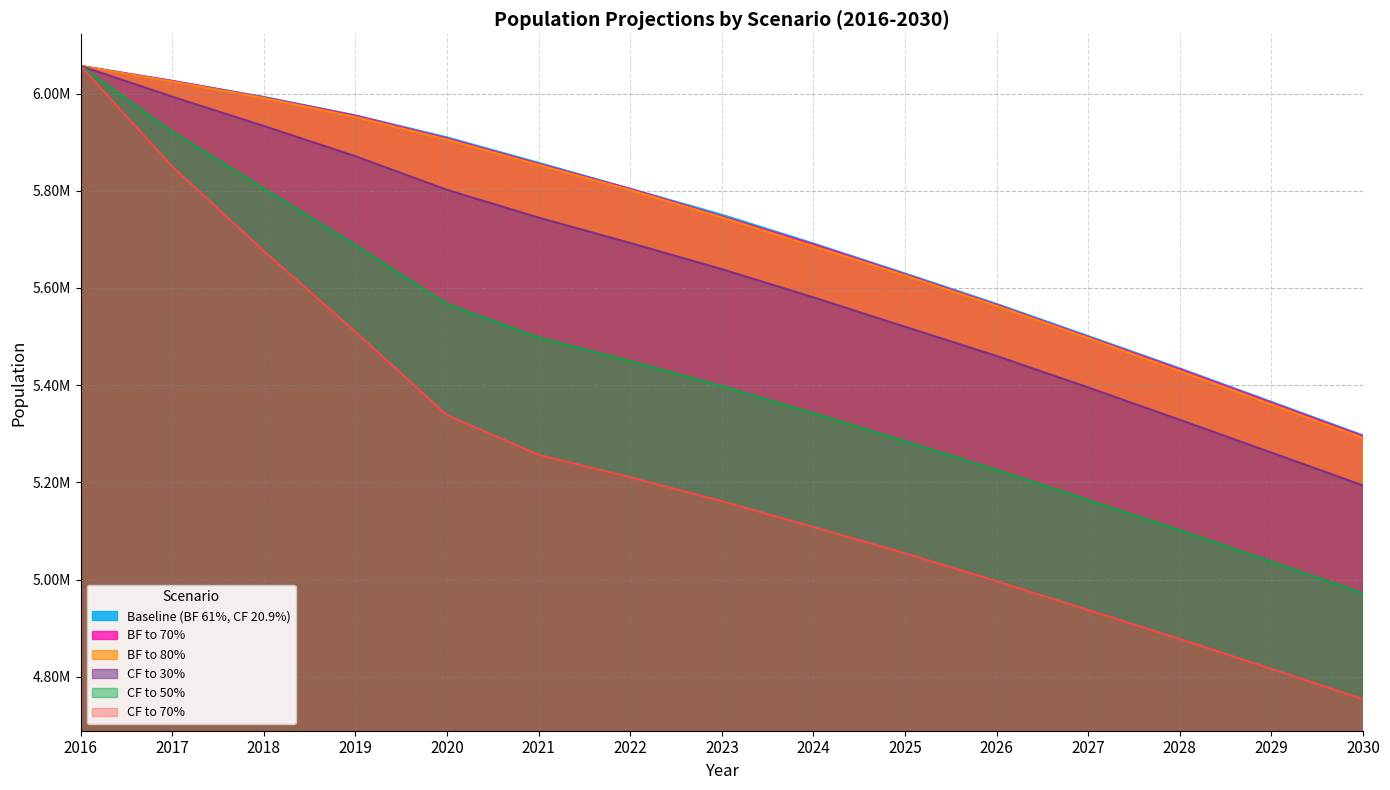

What is the difference between the CF to 50% values at 2030 and 2029?

64776.9